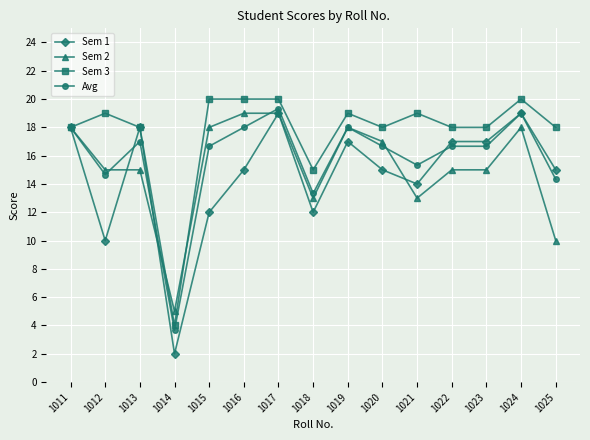

Where is the first local maximum for Sem 1?

1013